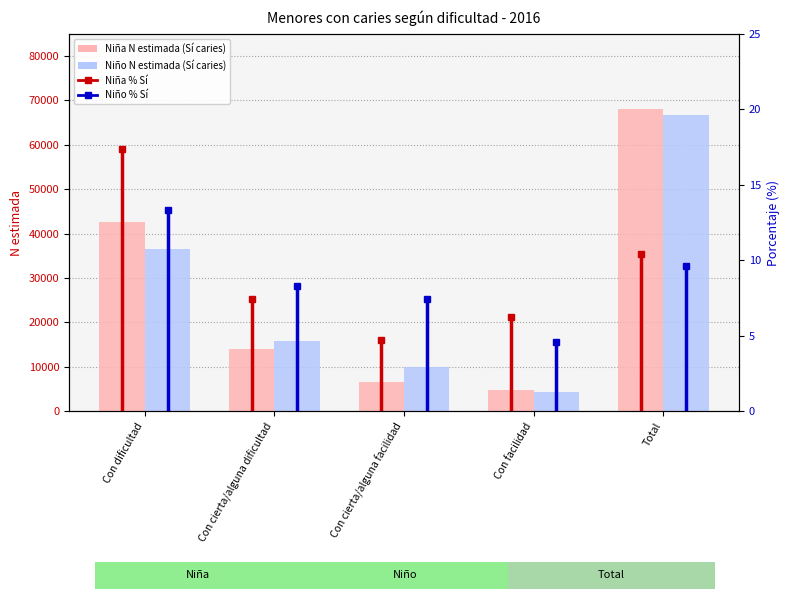

What is the approximate value of Niño Sí (N estimada) at Con cierta/alguna dificultad, to the nearest 100?

15800